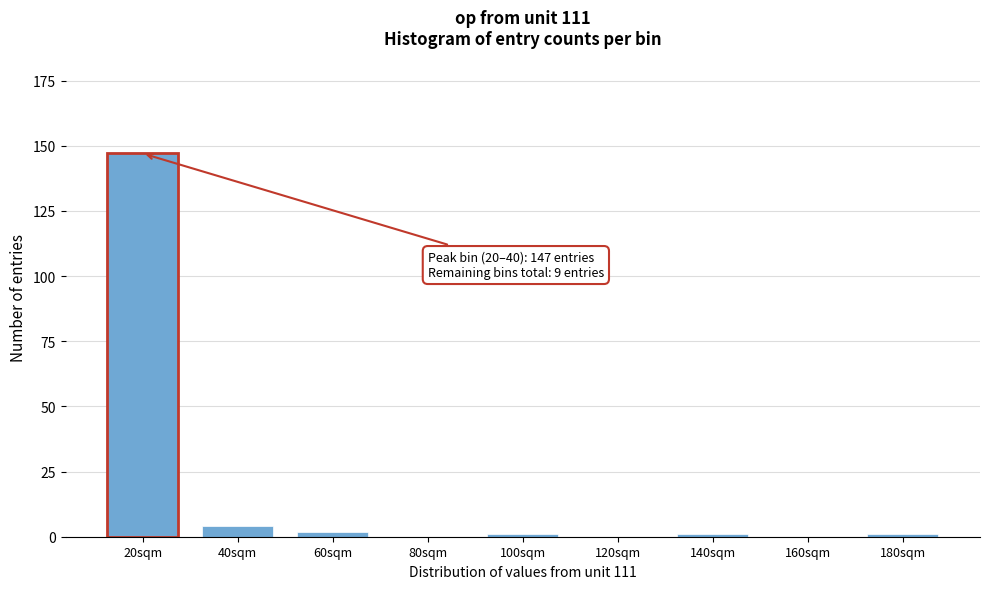

Reading right to left, list all the values displayed in this chart.

180sqm=1	160sqm=0	140sqm=1	120sqm=0	100sqm=1	80sqm=0	60sqm=2	40sqm=4	20sqm=147